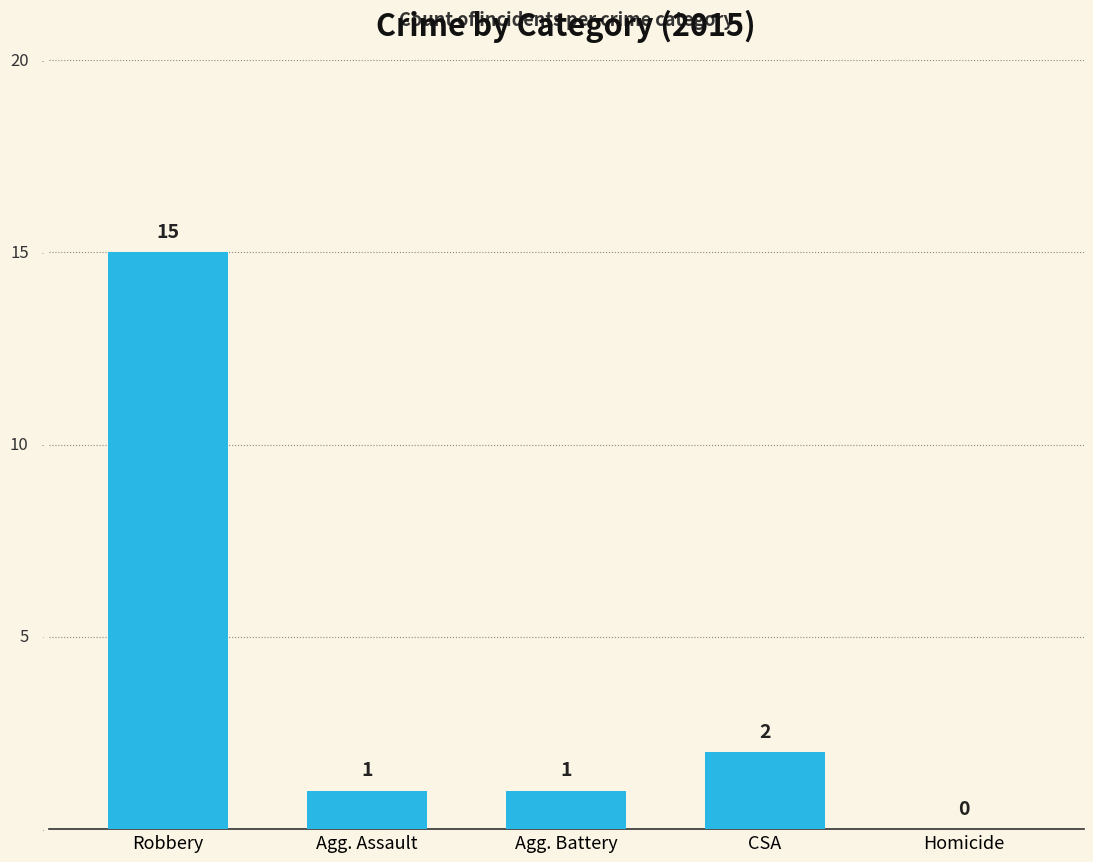

What is the difference between the values at CSA and Homicide?

2